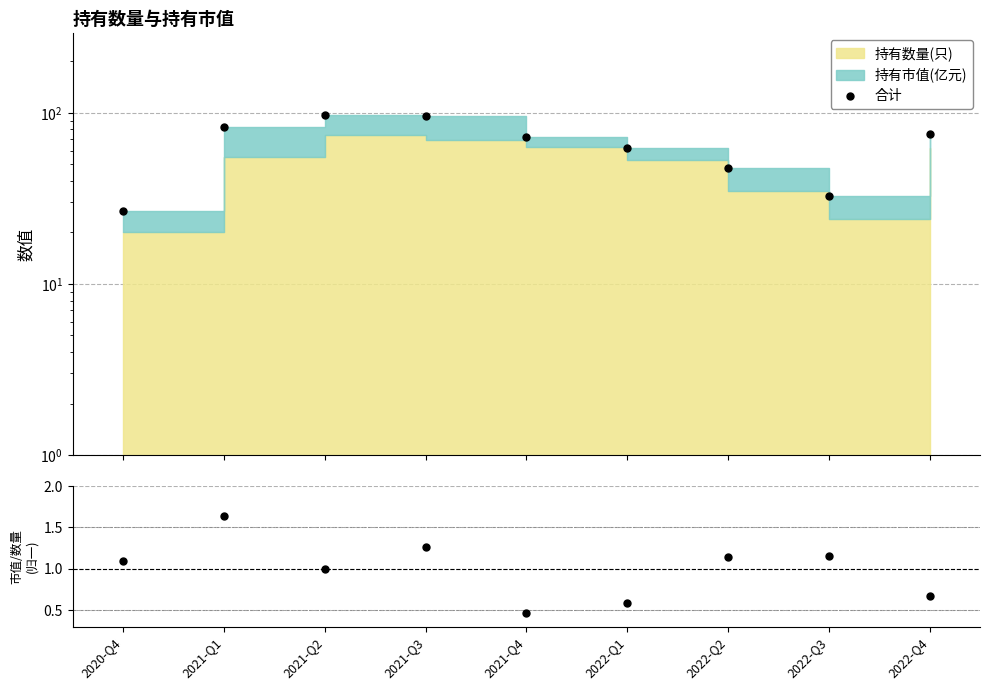

Rank the series by their maximum value, from lowest to highest.

市值/数量(归一), 合计